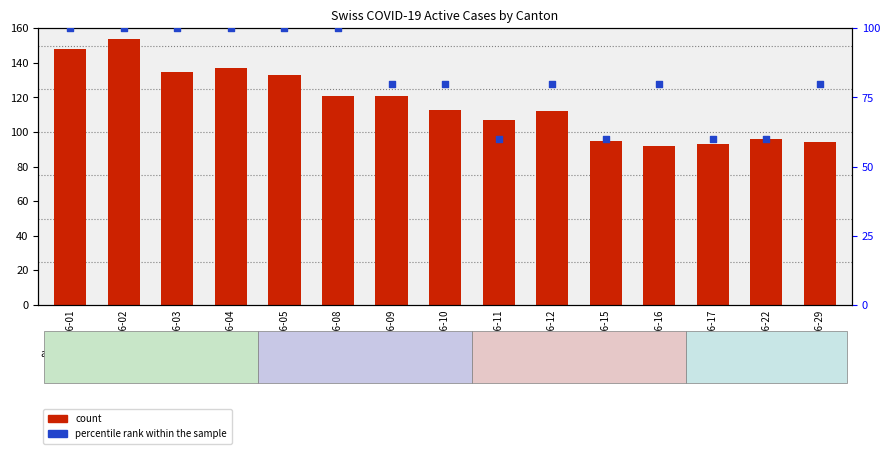

Which series has the widest spread of Y values?

count